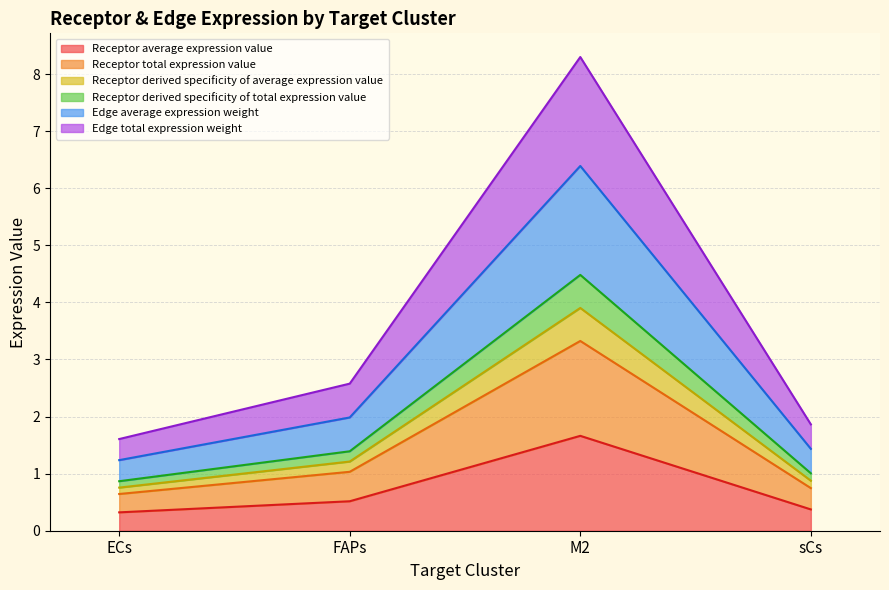

How many values in the Receptor total expression value series exceed 1?

2